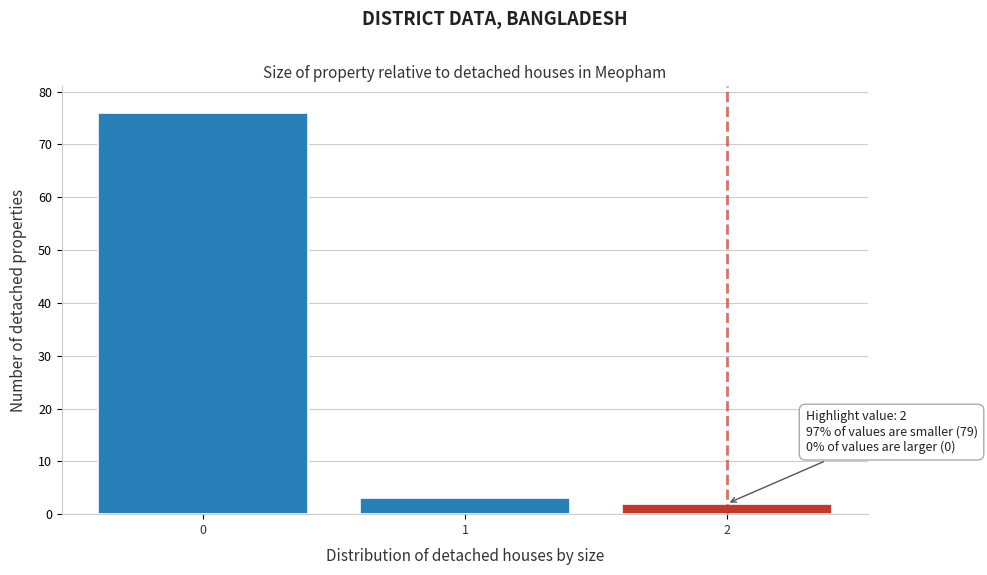

Reading right to left, what are all the values shown in this chart?

2=2	1=3	0=76